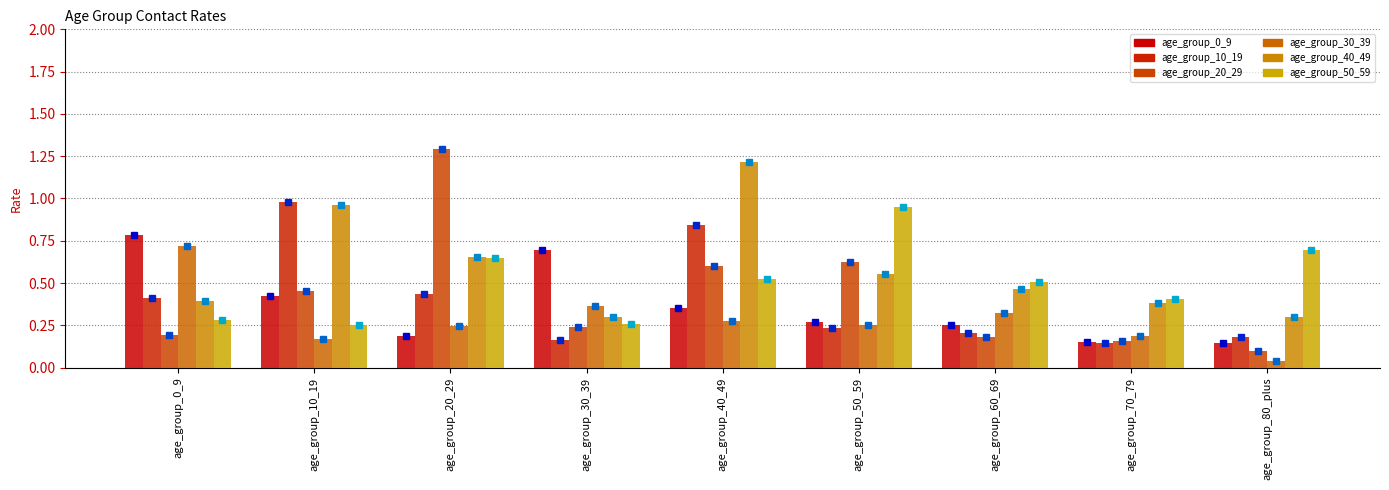

Reading right to left, list all the values displayed in this chart.

age_group_0_9: age_group_80_plus=0.1	age_group_70_79=0.2	age_group_60_69=0.3	age_group_50_59=0.3	age_group_40_49=0.4	age_group_30_39=0.7	age_group_20_29=0.2	age_group_10_19=0.4	age_group_0_9=0.8
age_group_10_19: age_group_80_plus=0.2	age_group_70_79=0.1	age_group_60_69=0.2	age_group_50_59=0.2	age_group_40_49=0.8	age_group_30_39=0.2	age_group_20_29=0.4	age_group_10_19=1.0	age_group_0_9=0.4
age_group_20_29: age_group_80_plus=0.1	age_group_70_79=0.2	age_group_60_69=0.2	age_group_50_59=0.6	age_group_40_49=0.6	age_group_30_39=0.2	age_group_20_29=1.3	age_group_10_19=0.5	age_group_0_9=0.2
age_group_30_39: age_group_80_plus=0.0	age_group_70_79=0.2	age_group_60_69=0.3	age_group_50_59=0.3	age_group_40_49=0.3	age_group_30_39=0.4	age_group_20_29=0.2	age_group_10_19=0.2	age_group_0_9=0.7
age_group_40_49: age_group_80_plus=0.3	age_group_70_79=0.4	age_group_60_69=0.5	age_group_50_59=0.6	age_group_40_49=1.2	age_group_30_39=0.3	age_group_20_29=0.7	age_group_10_19=1.0	age_group_0_9=0.4
age_group_50_59: age_group_80_plus=0.7	age_group_70_79=0.4	age_group_60_69=0.5	age_group_50_59=0.9	age_group_40_49=0.5	age_group_30_39=0.3	age_group_20_29=0.6	age_group_10_19=0.3	age_group_0_9=0.3